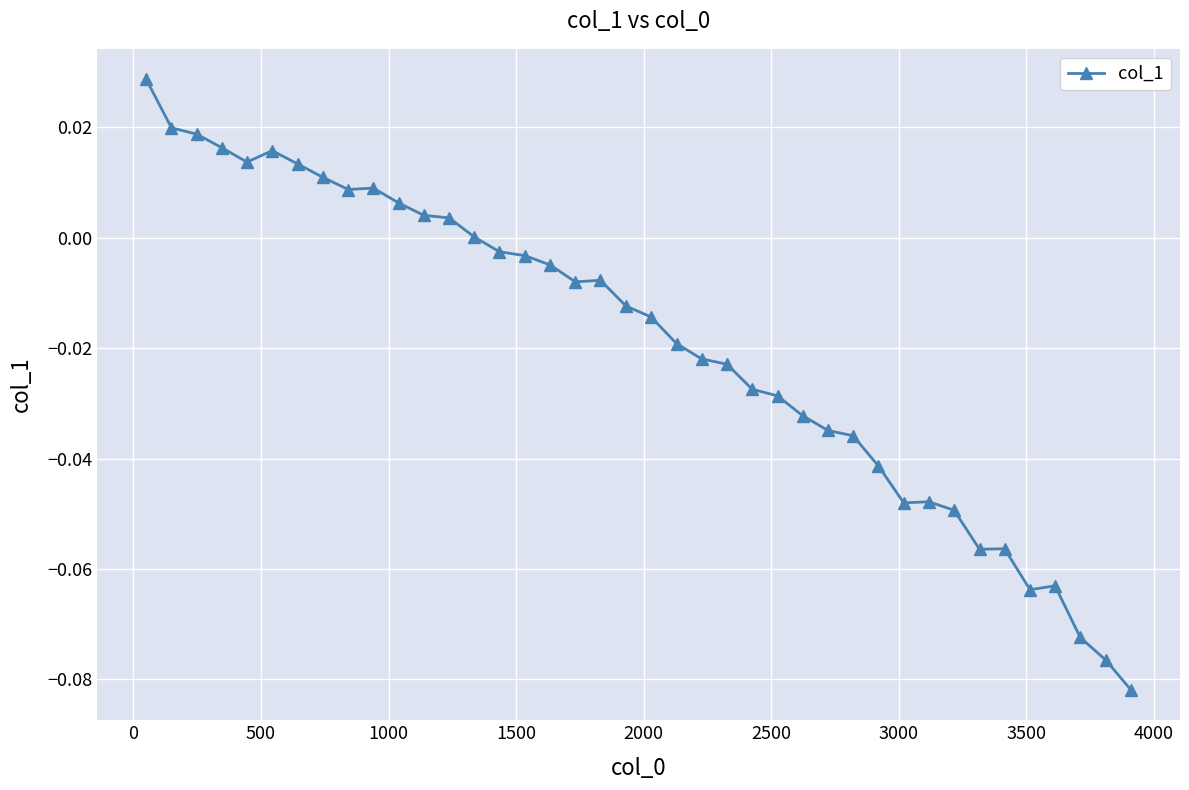

What is the sum of all values?

-0.8